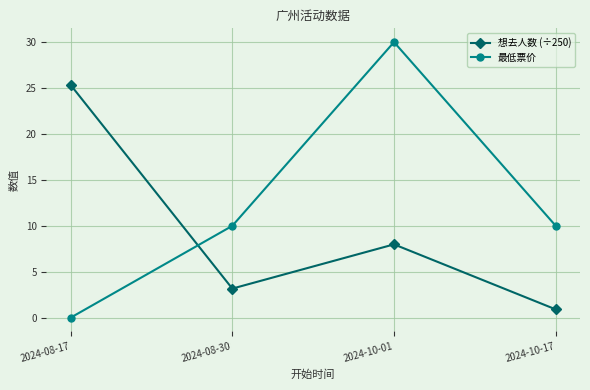

True or false: 最低票价 and 想去人数 (÷250) intersect in this chart.

True